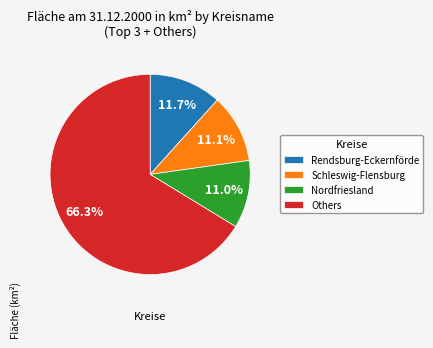

Is there a majority slice in this chart?

Yes